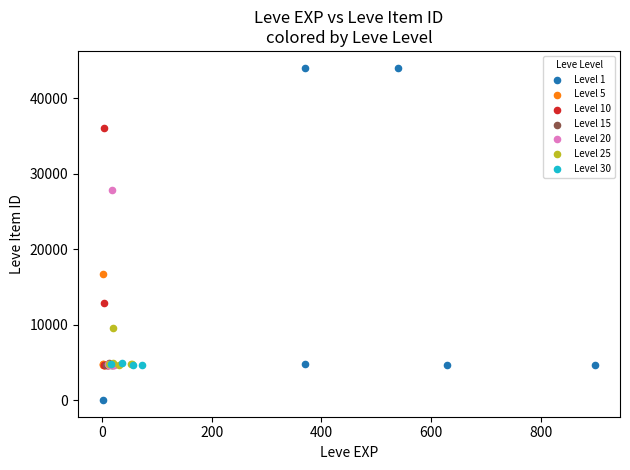

Which series has the largest Y range (max minus min)?

Level 1